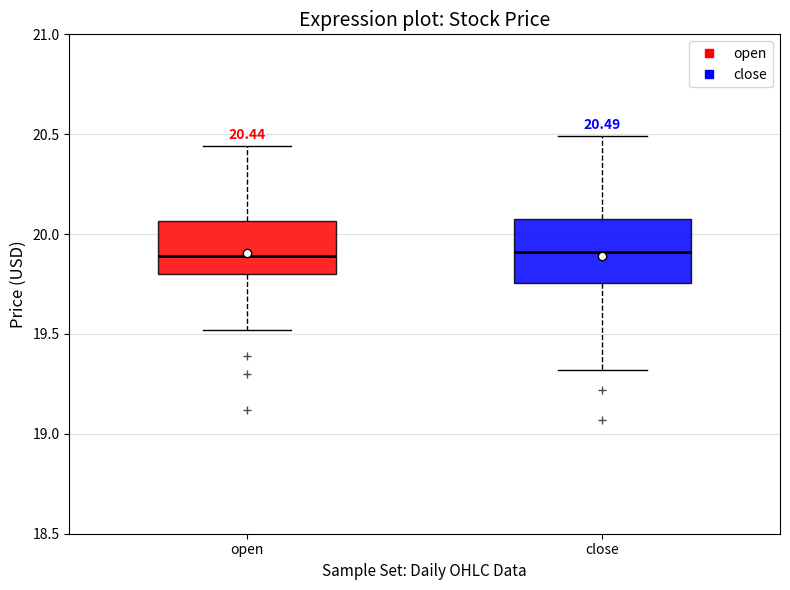

Comparing the boxes themselves (not the whiskers), which one is the tallest?

close